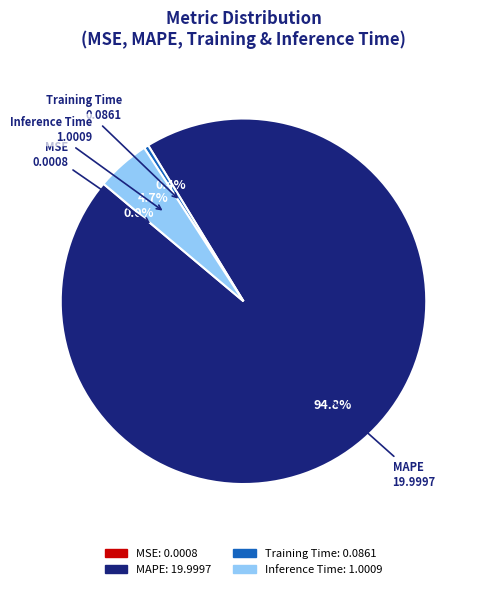

To the nearest percent, what percentage of the pie is MAPE?

95%